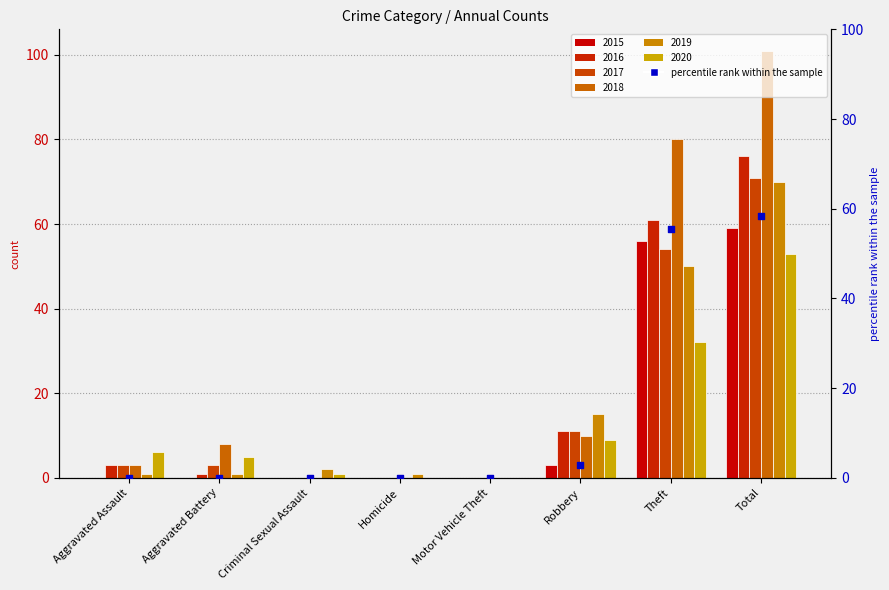

What is the change in value from Homicide to Theft?

+55.4